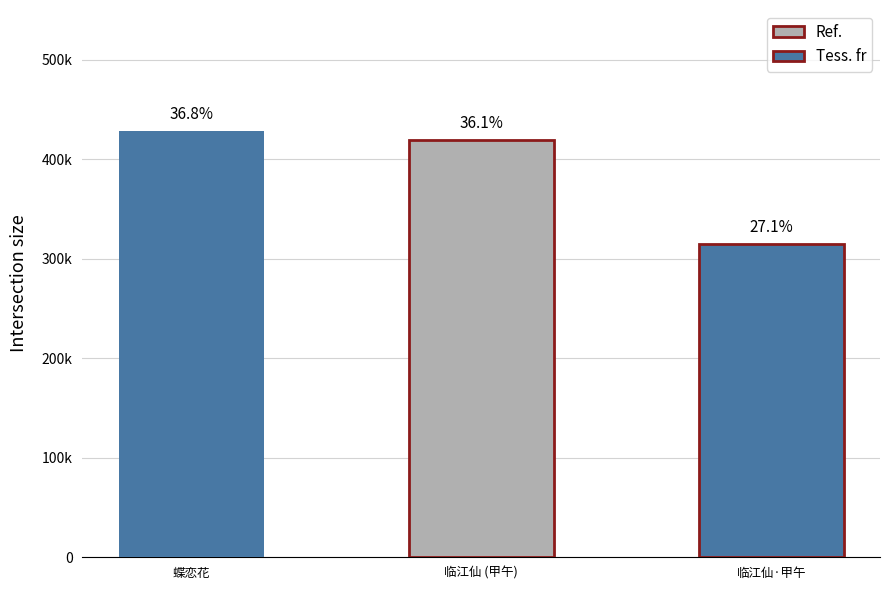

What is the sum of the values at 临江仙 甲午元夕，俞平伯教授寄示校读石头记感题，依韵和答 and 临江仙·甲午元夕，俞平伯教授寄示校读石头记感题，依韵和答?

734281